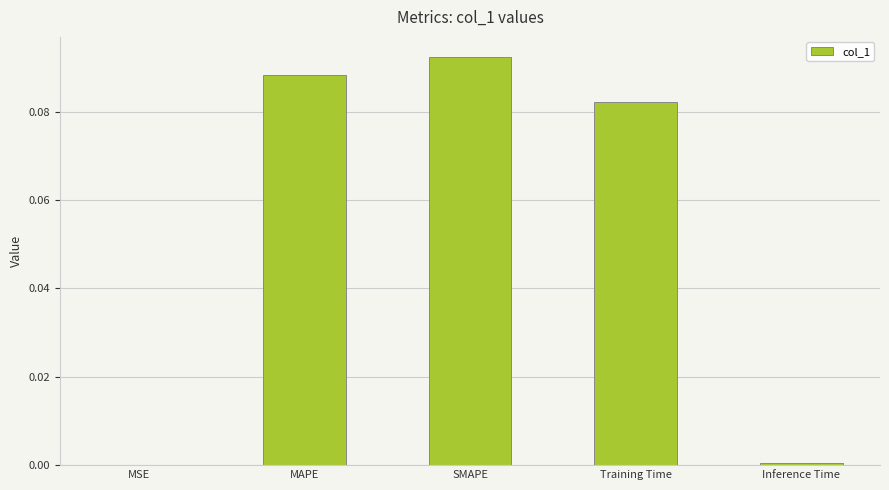

True or false: the data shows 0.0 at Inference Time.

True